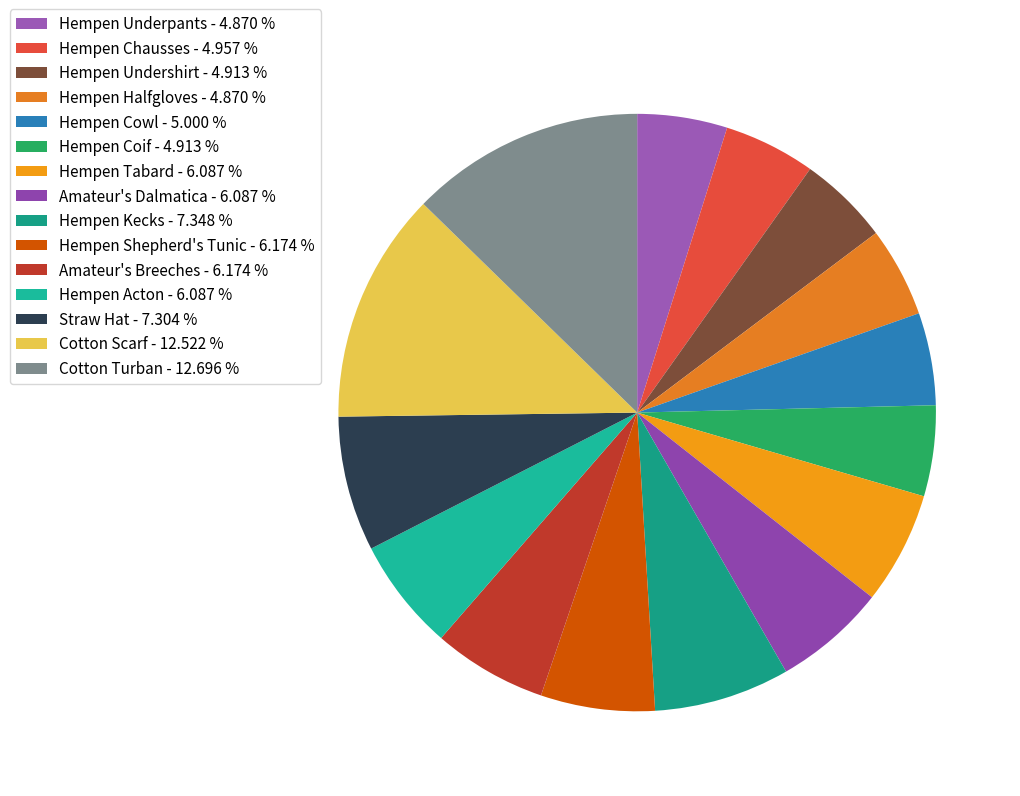

True or false: Straw Hat accounts for 7% of the total.

True